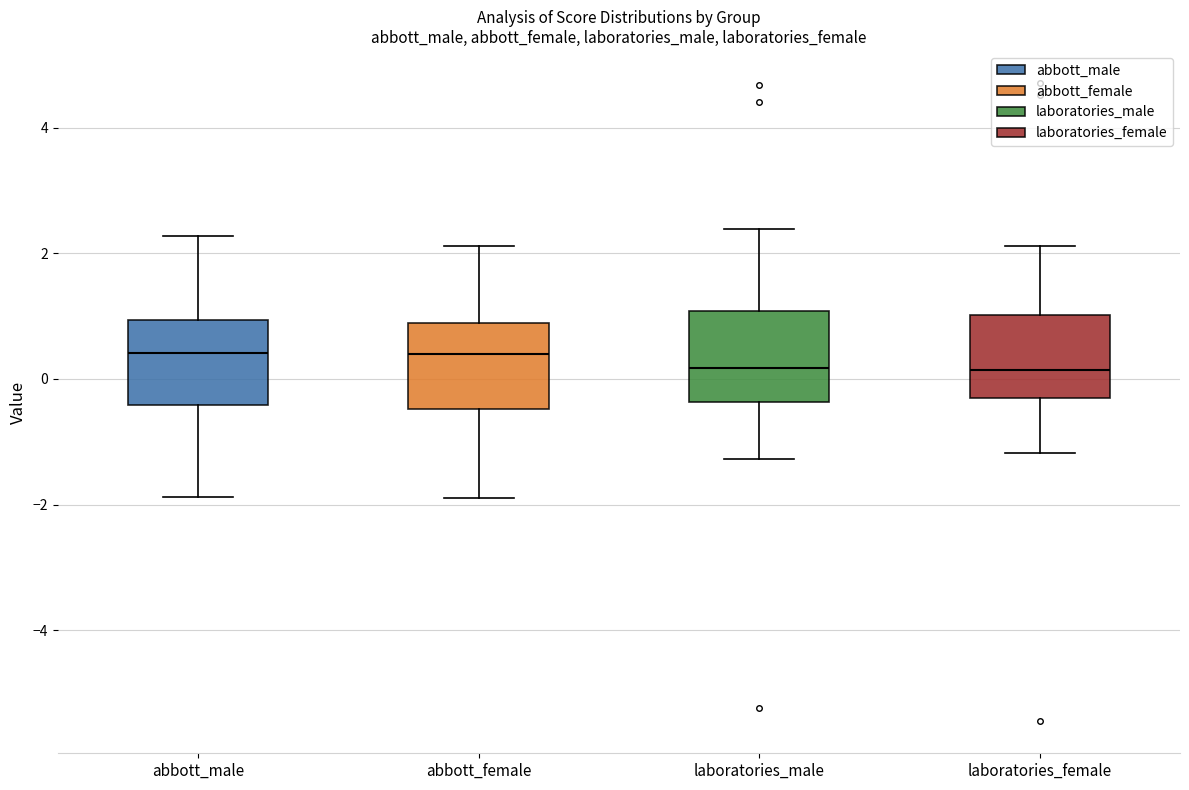

Reading left to right, read every box against the y-axis: the position of its median line, the range the box covers, and the ends of its whiskers. The values are not printed on the chart, so give them approximately, as read against the axis.

abbott_male: median 0.4, box -0.4 to 1.0, whiskers -1.8 to 2.2
abbott_female: median 0.4, box -0.4 to 0.8, whiskers -2.0 to 2.2
laboratories_male: median 0.2, box -0.4 to 1.0, whiskers -1.2 to 2.4
laboratories_female: median 0.2, box -0.2 to 1.0, whiskers -1.2 to 2.2